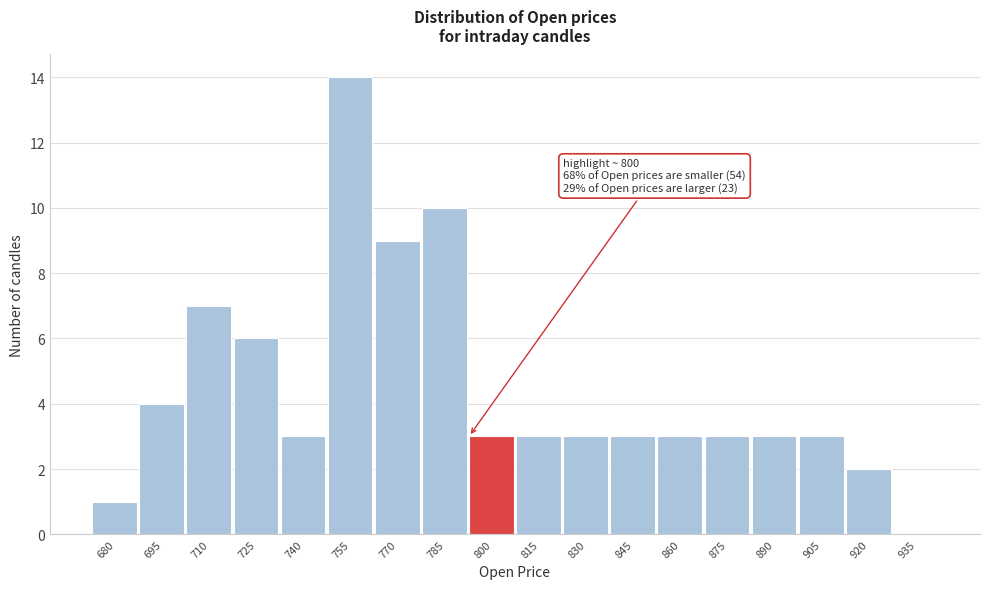

Reading left to right, what are all the values shown in this chart?

680=1	695=4	710=7	725=6	740=3	755=14	770=9	785=10	800=3	815=3	830=3	845=3	860=3	875=3	890=3	905=3	920=2	935=0